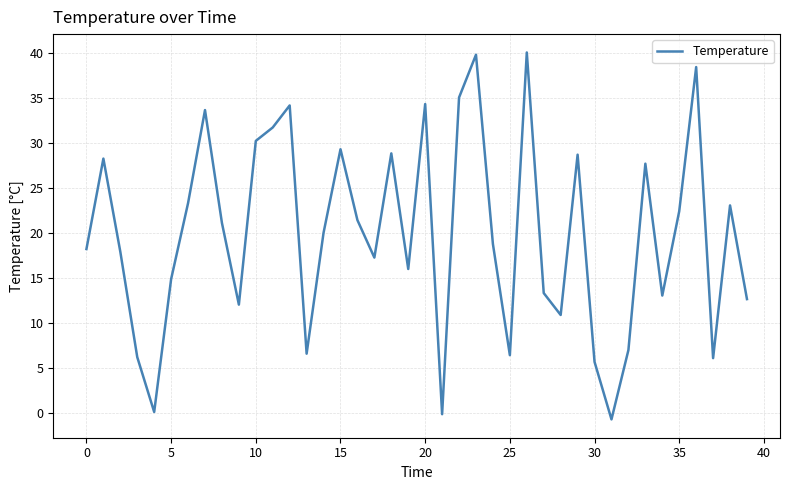

What is the maximum value shown in the chart?

40.1